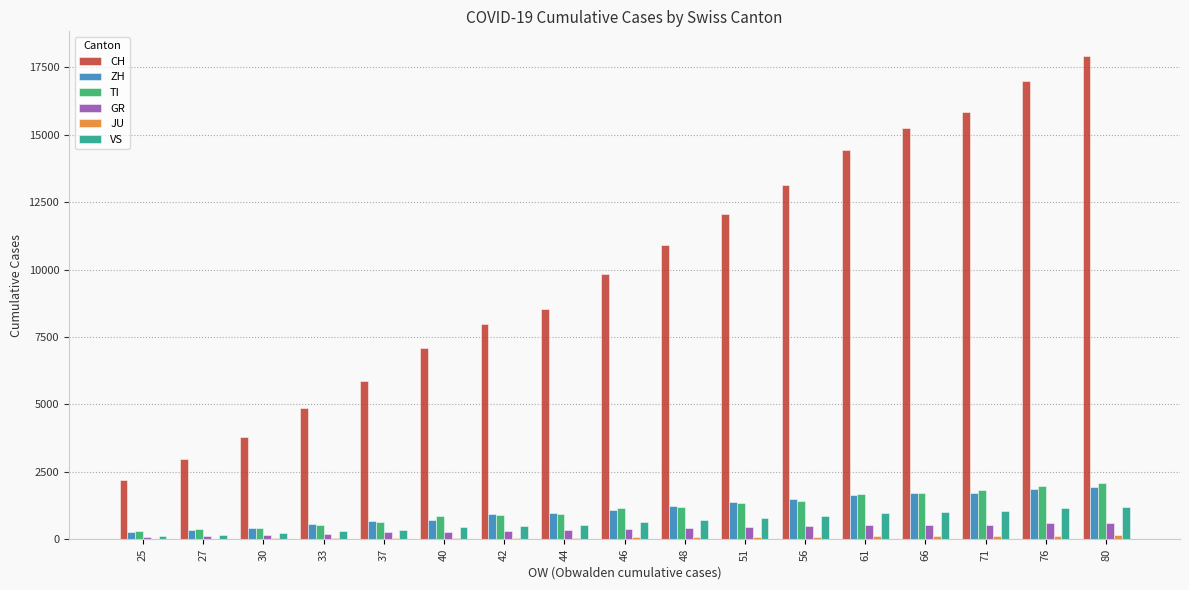

Which series has the largest total across all categories?

CH